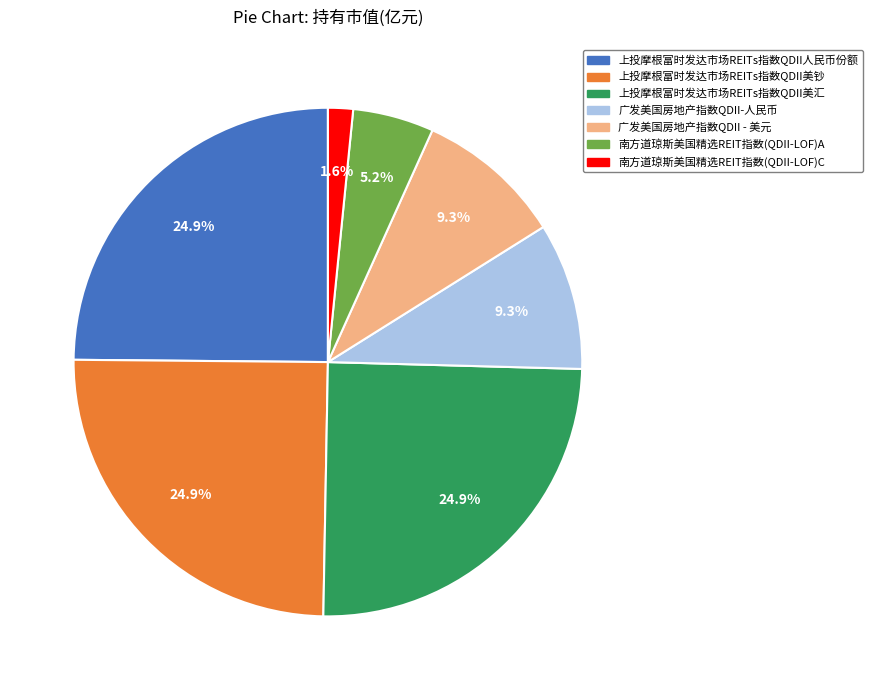

Does 上投摩根富时发达市场REITs指数QDII人民币份额 account for over 50% of the chart?

No